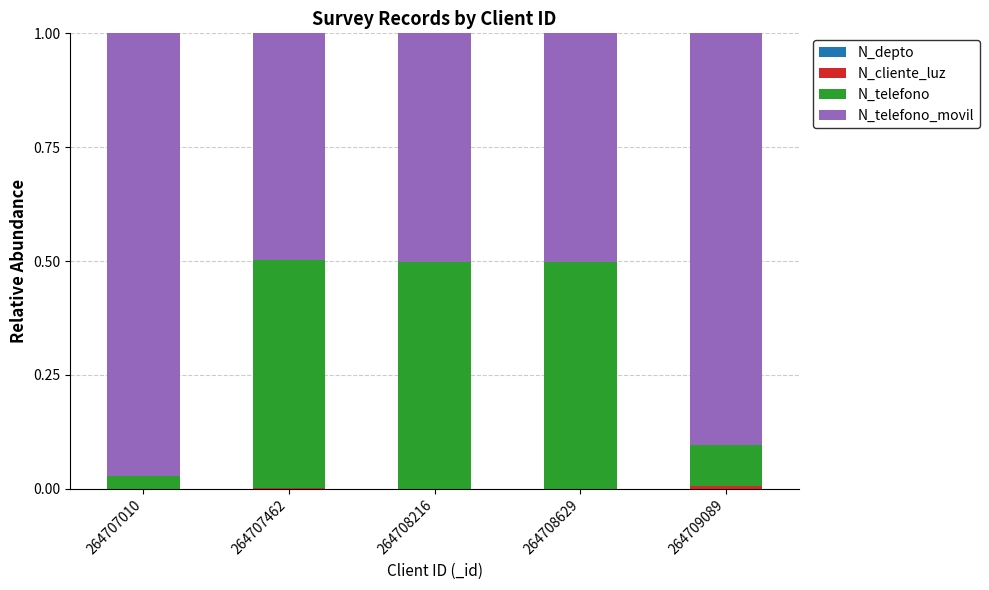

Are the bars horizontal?

No